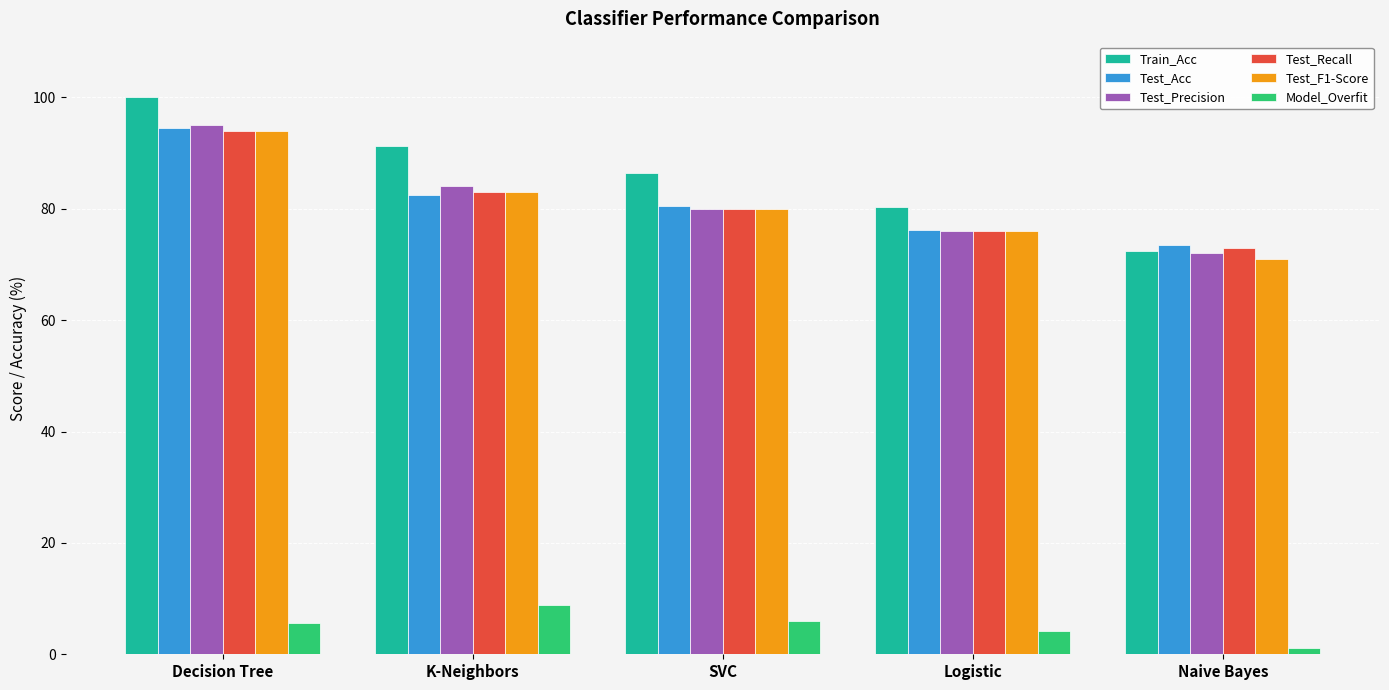

What is the maximum value for Test_F1-Score?

94.0